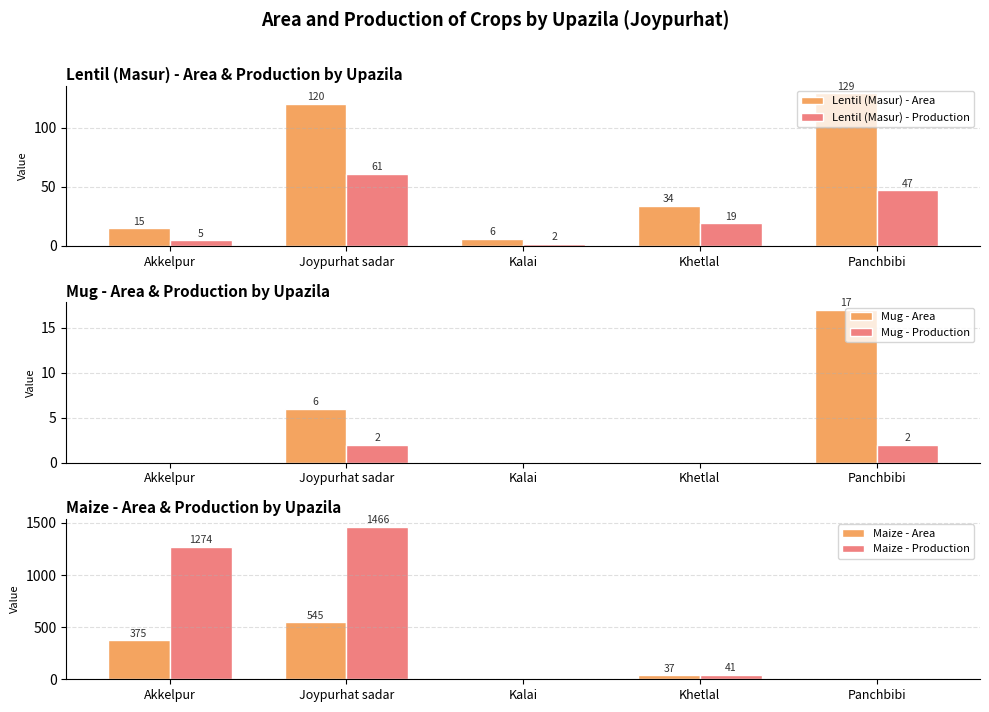

What are all the series names shown in the legend?

Lentil (Masur) - Area, Lentil (Masur) - Production, Mug - Area, Mug - Production, Maize - Area, Maize - Production